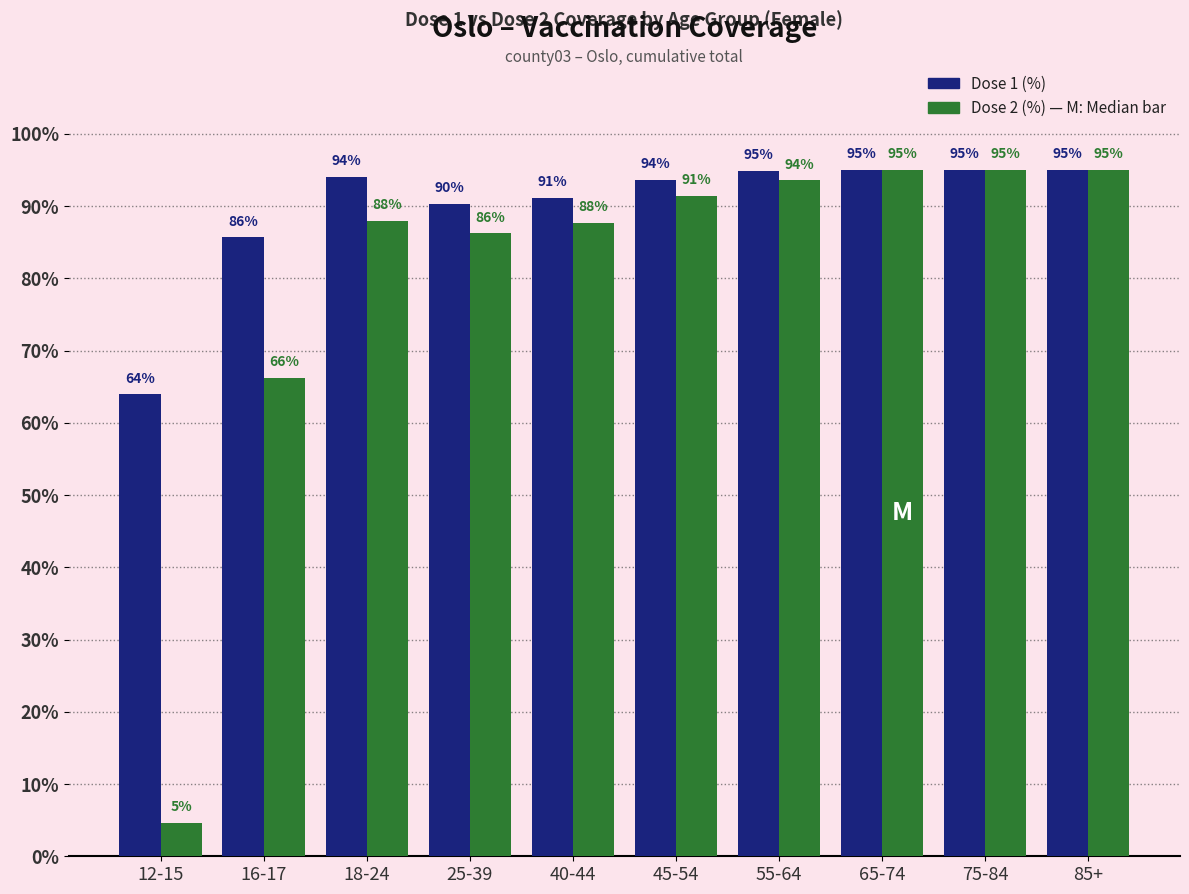

What is the total value across all series at 85+?

190.0